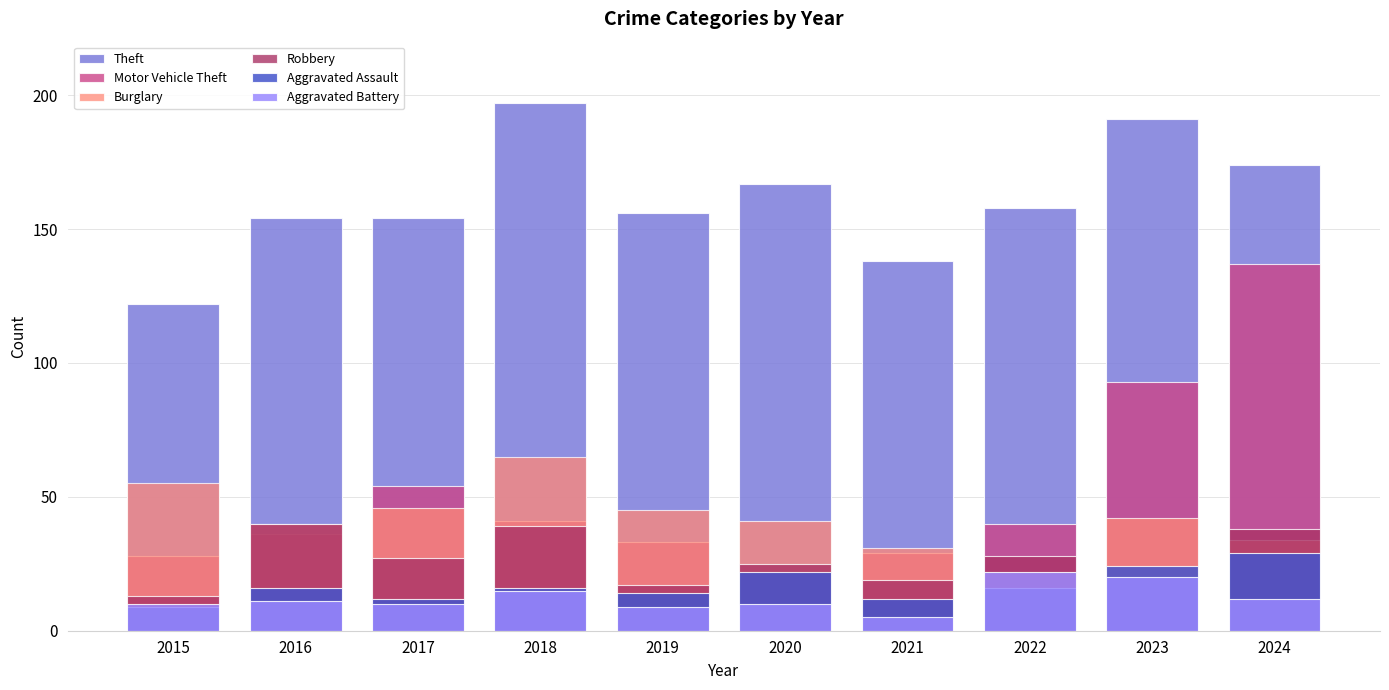

What is the spread (max minus min) of values at 2023?

171